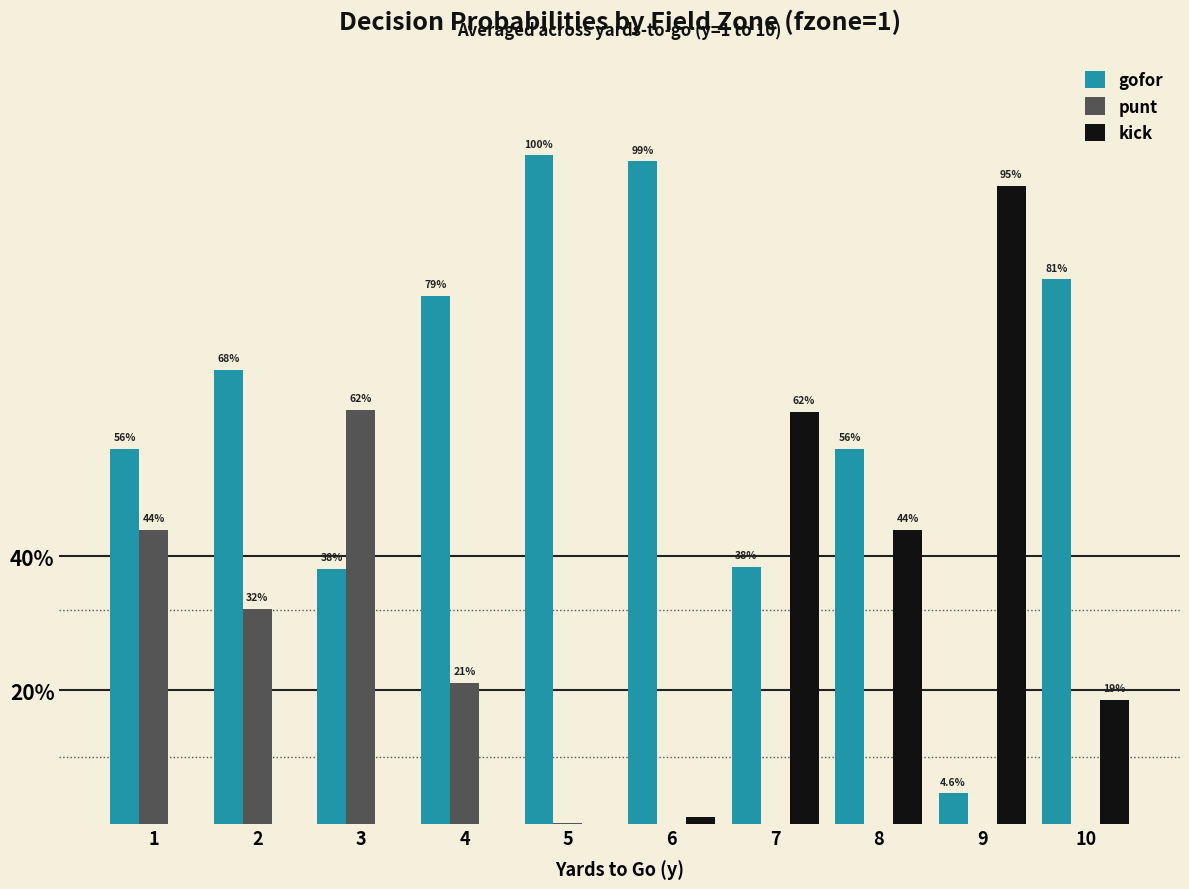

Are the bars horizontal?

No